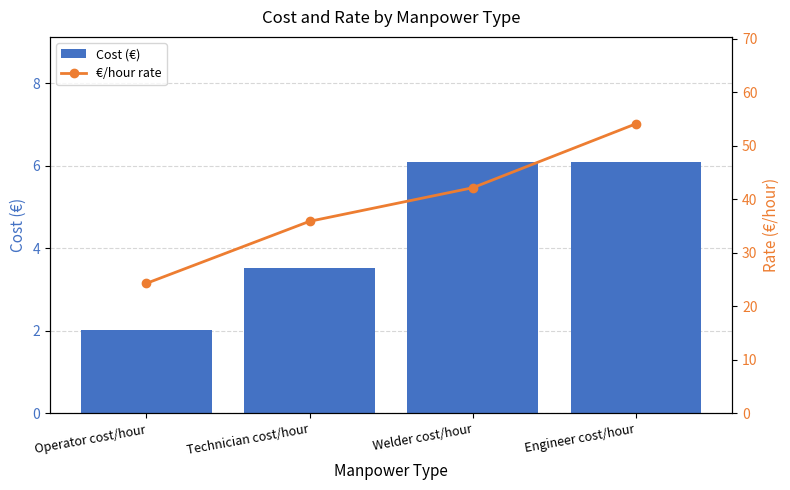

What is the difference between the maximum and minimum values in the Cost (€) series?

4.1